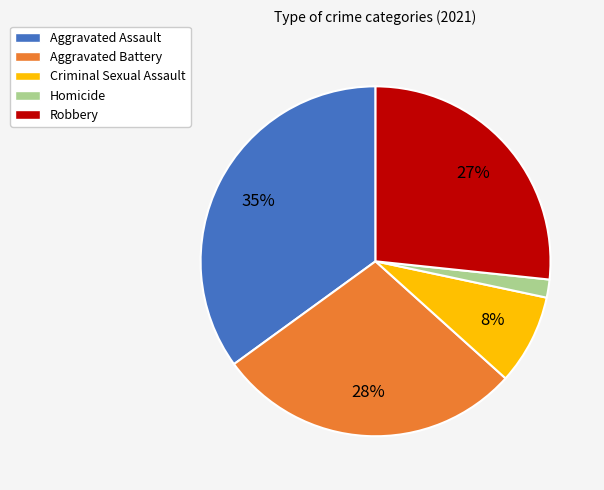

What percentage is the Criminal Sexual Assault slice, to the nearest percent?

8%